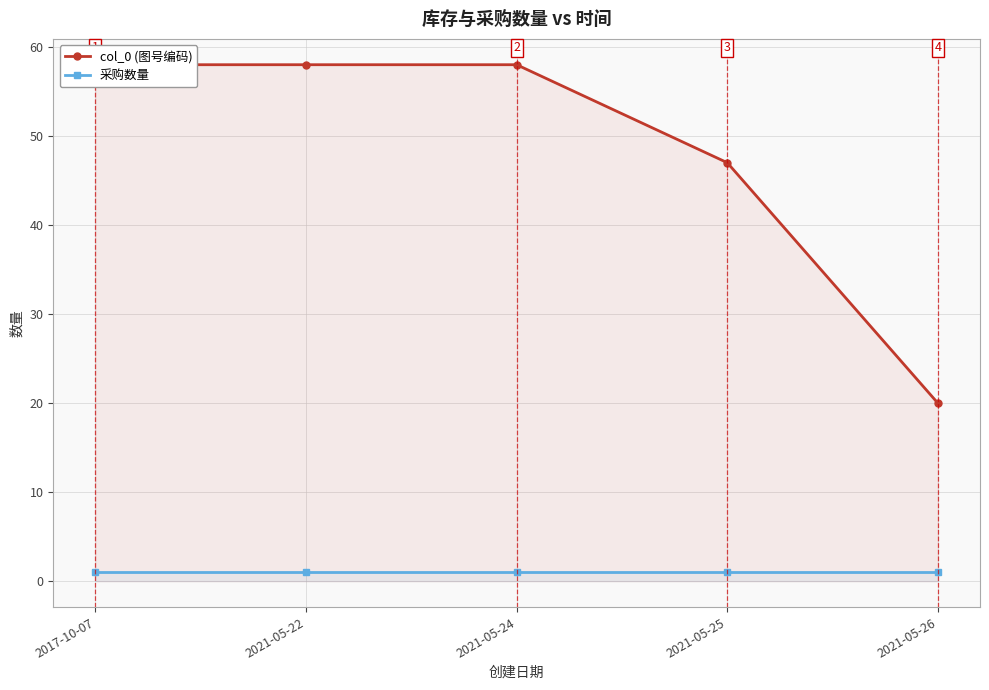

True or false: 采购数量 and col_0 (图号编码) intersect in this chart.

False